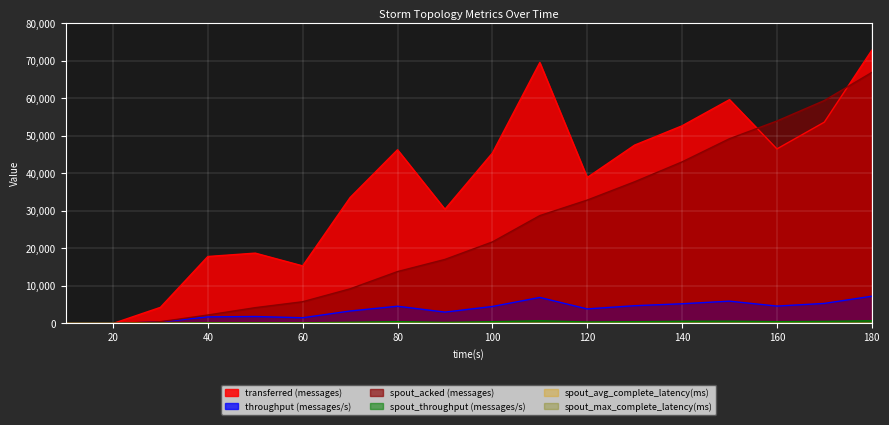

What is the value of the spout_avg_complete_latency(ms) point at the 15th from the left?

2.4